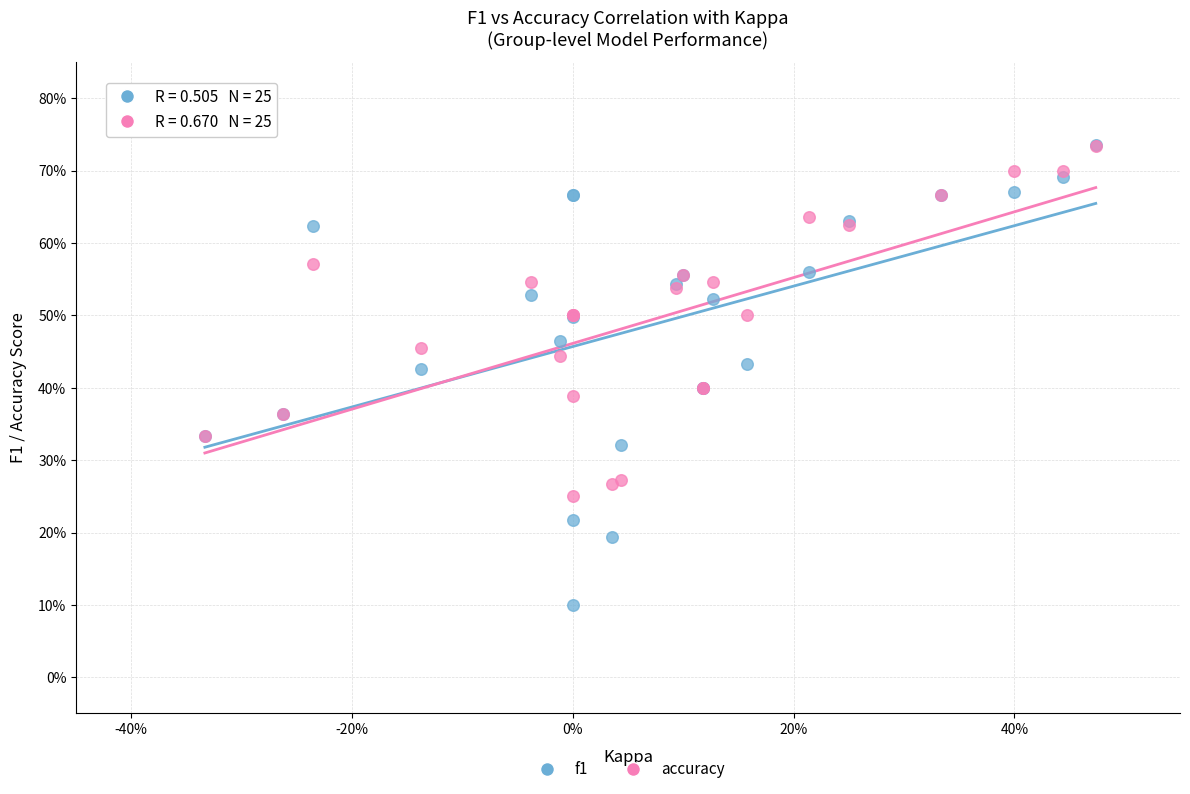

What are all the series names shown in the legend?

f1, accuracy